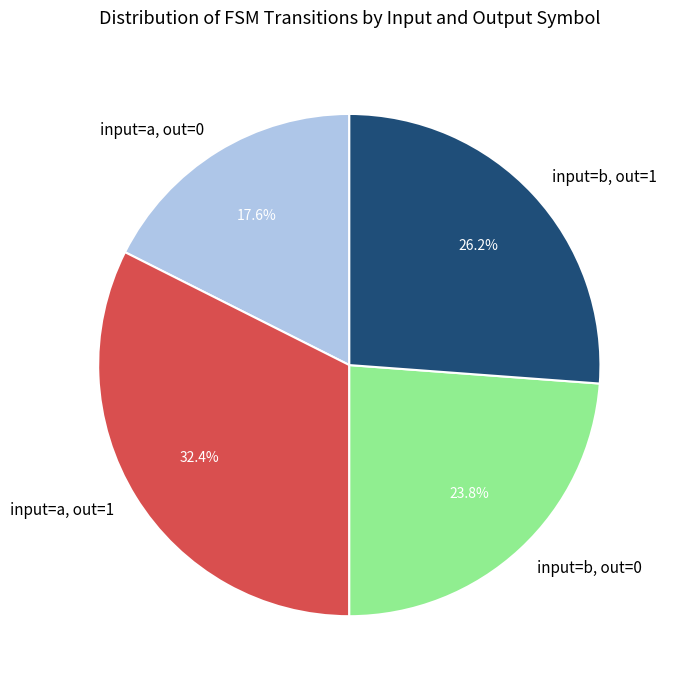

What is the total percentage of input=b, out=0 and input=b, out=1?

50.0%